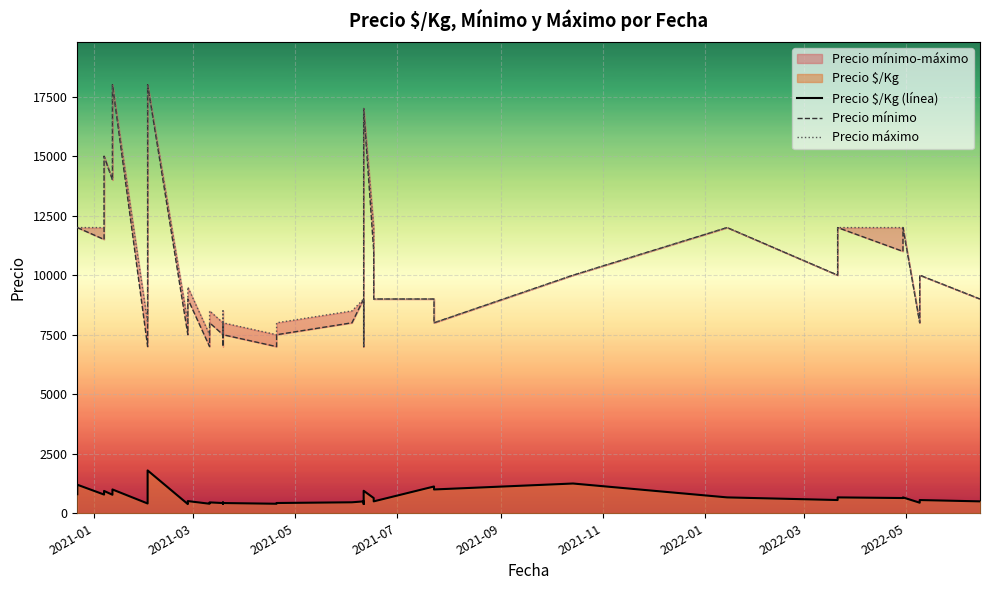

How many lines are shown in the chart?

3